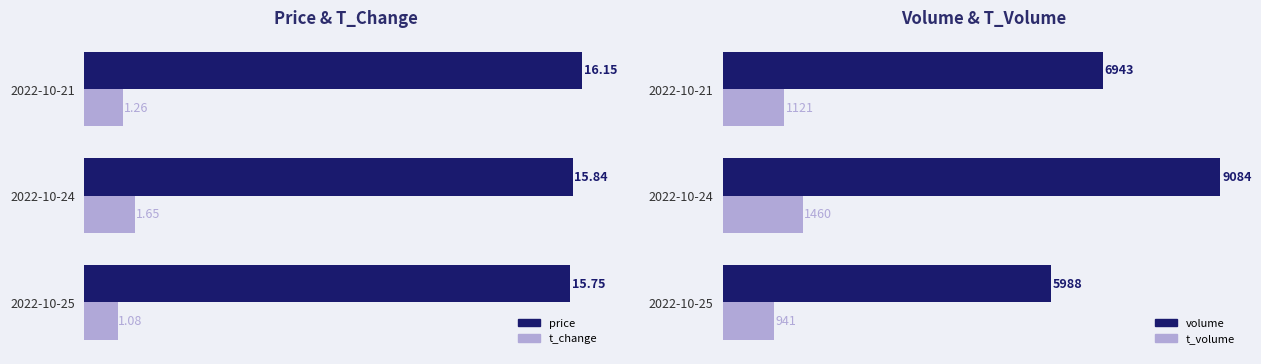

What is the difference between the maximum and minimum values in the volume series?

3096.0